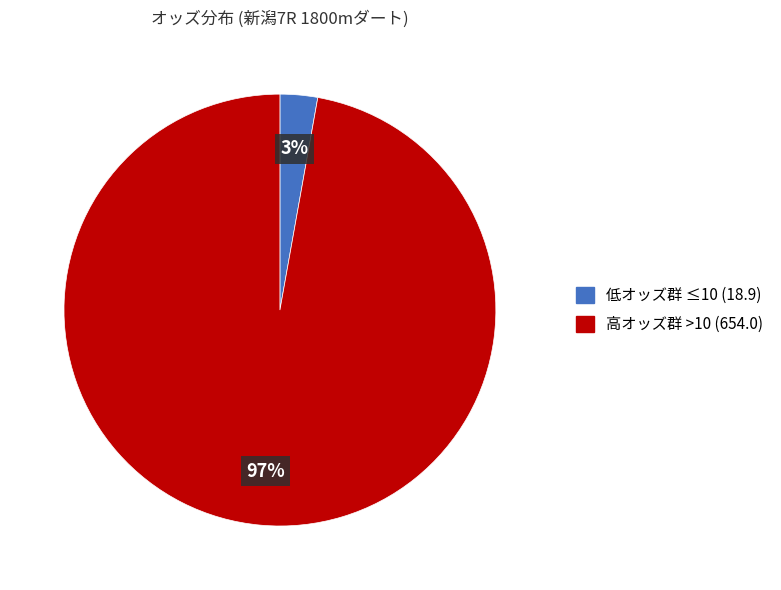

Is there any slice that represents more than half of the pie?

Yes